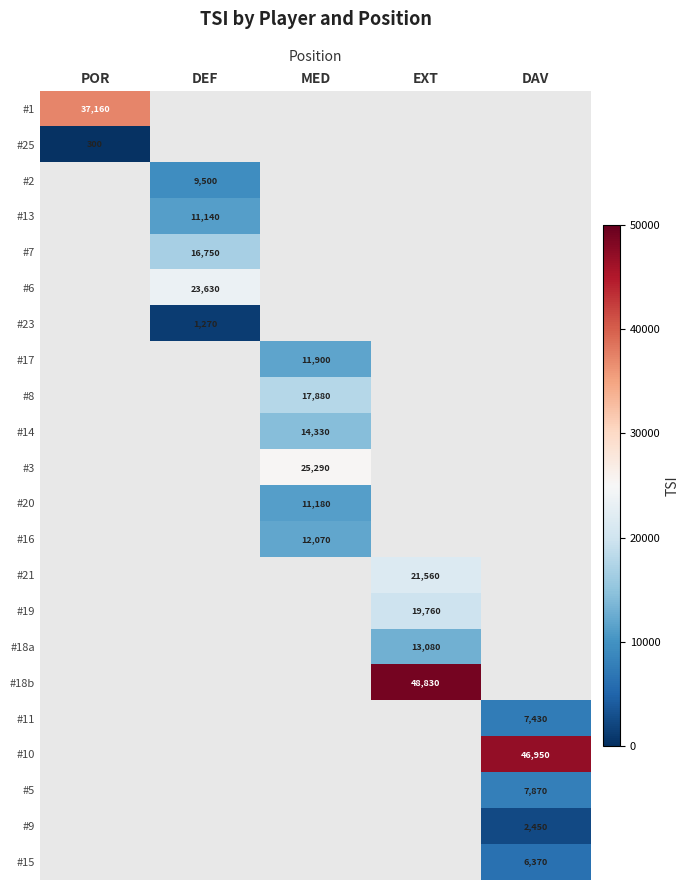

At how many categories does at least one series exceed 1166?

5